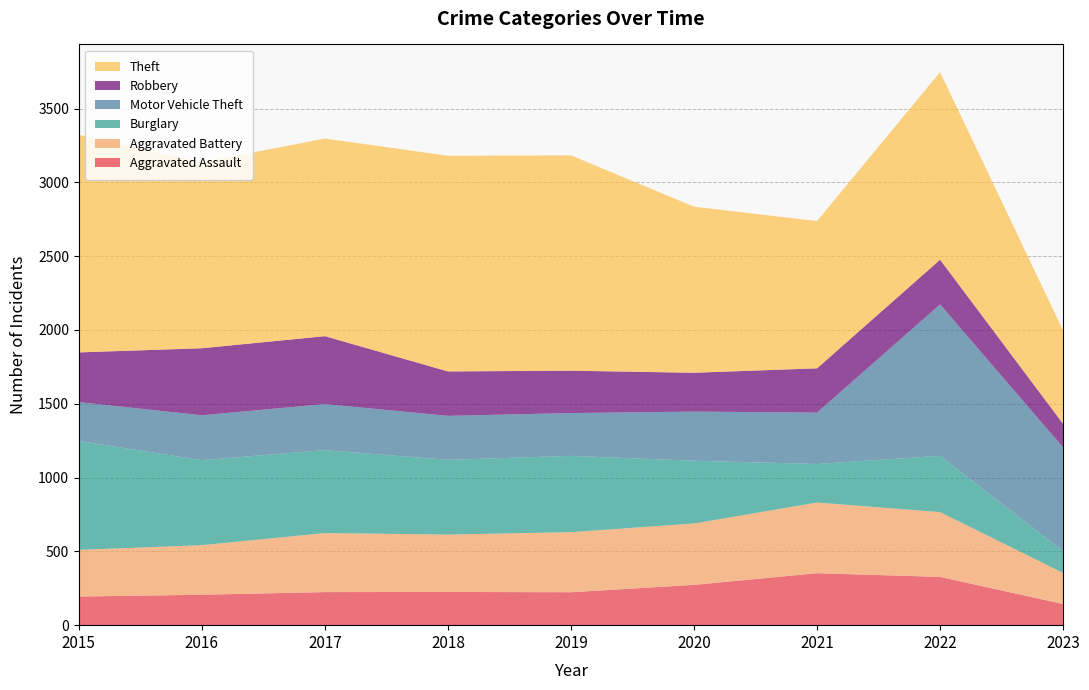

Reading left to right, list all the values displayed in this chart.

Aggravated Assault: 2015=194	2016=206	2017=224	2018=225	2019=223	2020=273	2021=352	2022=327	2023=143
Aggravated Battery: 2015=316	2016=336	2017=400	2018=389	2019=407	2020=416	2021=479	2022=439	2023=211
Burglary: 2015=738	2016=576	2017=562	2018=506	2019=517	2020=425	2021=261	2022=381	2023=147
Motor Vehicle Theft: 2015=263	2016=304	2017=312	2018=298	2019=290	2020=333	2021=348	2022=1026	2023=703
Robbery: 2015=337	2016=454	2017=460	2018=301	2019=287	2020=263	2021=300	2022=303	2023=160
Theft: 2015=1474	2016=1259	2017=1339	2018=1461	2019=1459	2020=1125	2021=998	2022=1271	2023=632